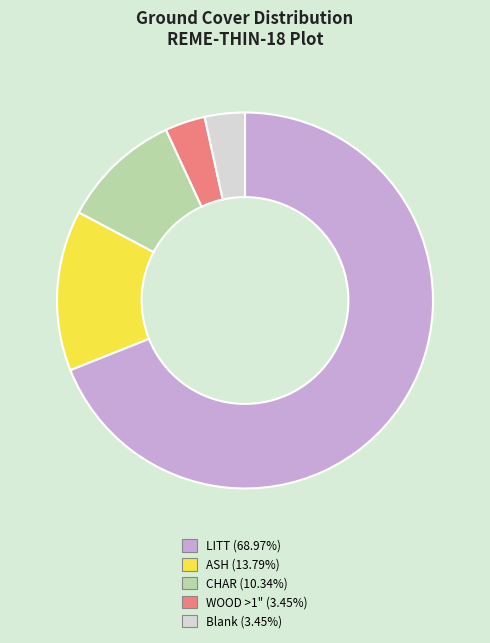

Is there a majority slice in this chart?

Yes